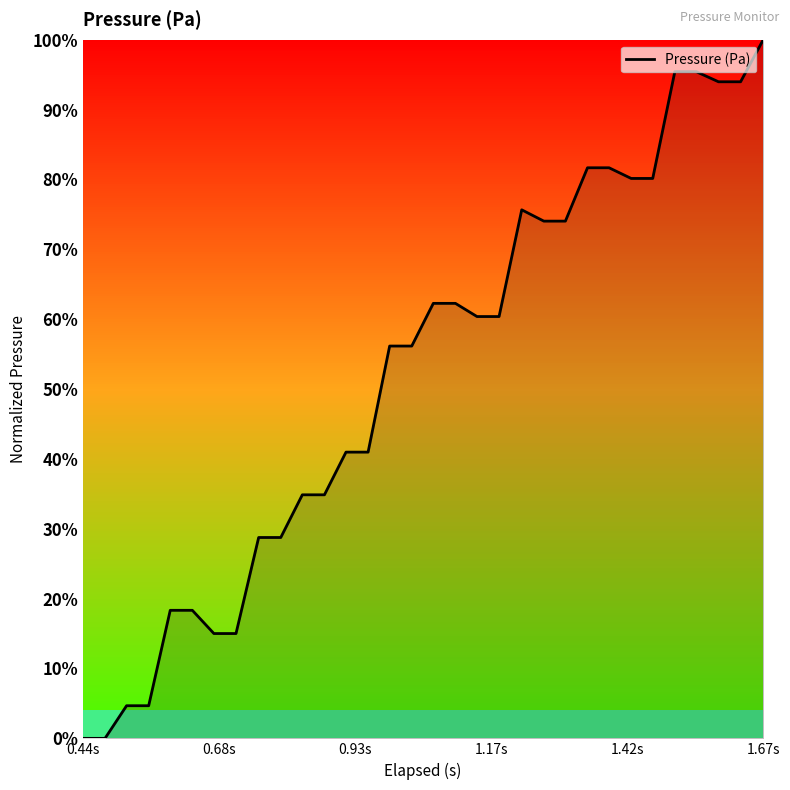

What is the difference between the maximum and minimum values?

100.0